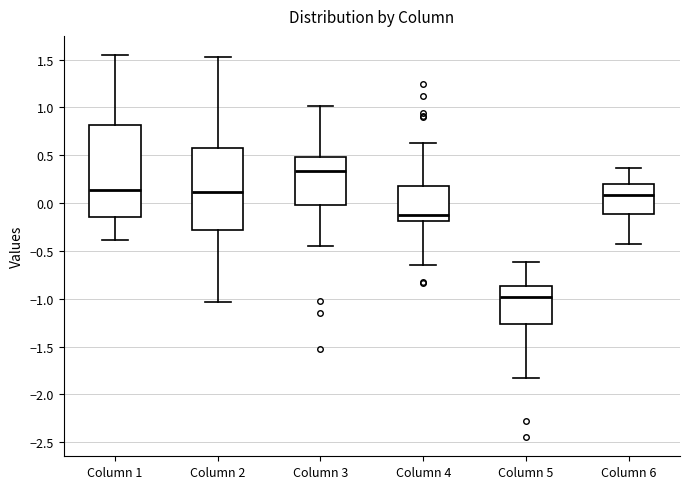

Reading left to right, transcribe this box plot: for each box, give where its median line is, the range the box spans, and where its two whiskers end, as read against the y-axis. The values are not printed on the chart, so give them approximately, as read against the axis.

Column 1: median 0.15, box -0.15 to 0.80, whiskers -0.40 to 1.55
Column 2: median 0.10, box -0.30 to 0.60, whiskers -1.05 to 1.50
Column 3: median 0.35, box 0.00 to 0.50, whiskers -0.45 to 1.00
Column 4: median -0.10, box -0.20 to 0.20, whiskers -0.65 to 0.60
Column 5: median -1.00, box -1.25 to -0.85, whiskers -1.85 to -0.60
Column 6: median 0.10, box -0.10 to 0.20, whiskers -0.45 to 0.35